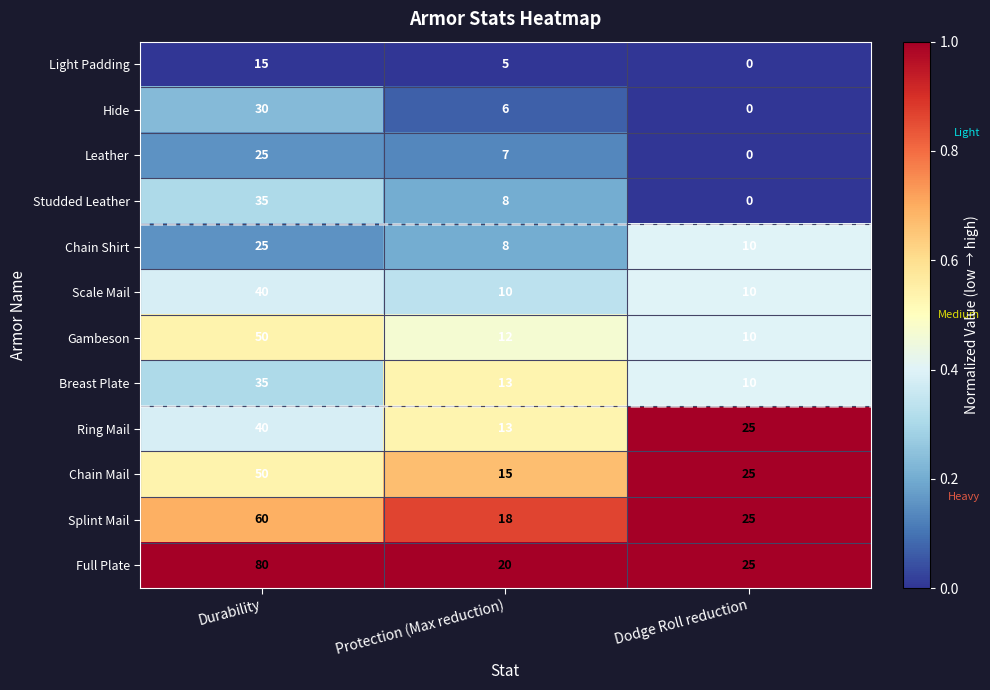

Is it true that Splint Mail equals 25 at Dodge Roll reduction?

True